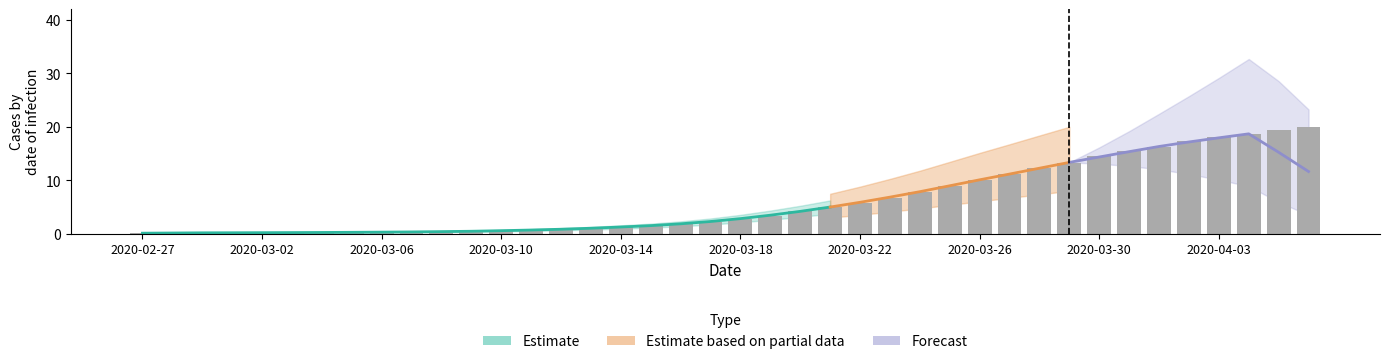

List the labels in order of value, largest first.

2020-04-06, 2020-04-05, 2020-04-04, 2020-04-03, 2020-04-02, 2020-04-01, 2020-03-31, 2020-03-30, 2020-03-29, 2020-03-28, 2020-03-27, 2020-03-26, 2020-03-25, 2020-03-24, 2020-03-23, 2020-03-22, 2020-03-21, 2020-03-20, 2020-03-19, 2020-03-18, 2020-03-17, 2020-03-16, 2020-03-15, 2020-03-14, 2020-03-13, 2020-03-12, 2020-03-11, 2020-03-10, 2020-03-09, 2020-03-08, 2020-03-07, 2020-03-06, 2020-03-05, 2020-03-04, 2020-03-03, 2020-03-01, 2020-03-02, 2020-02-29, 2020-02-28, 2020-02-27